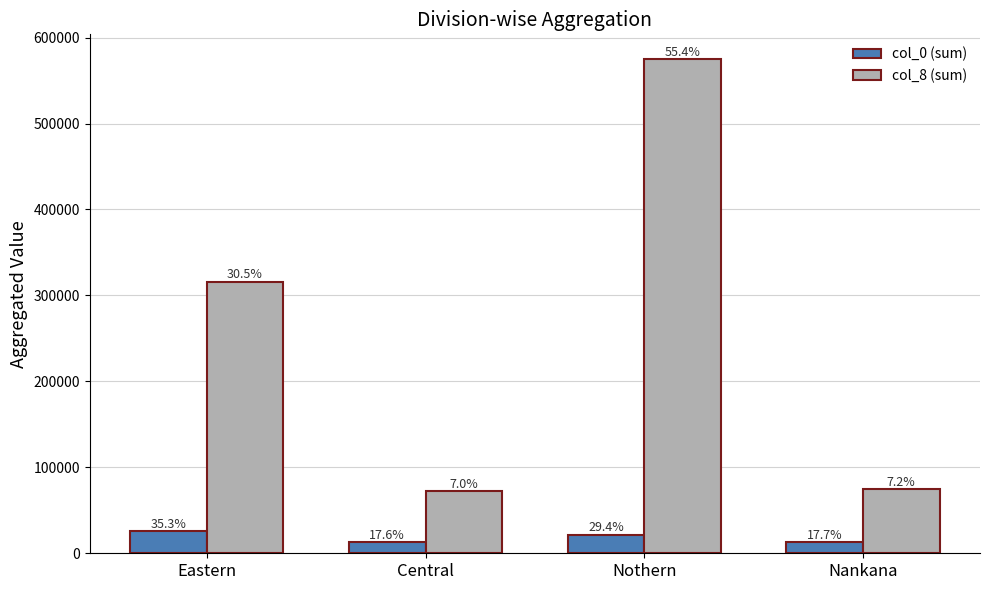

Where does the col_8 (sum) series first go above 316167?

Nothern